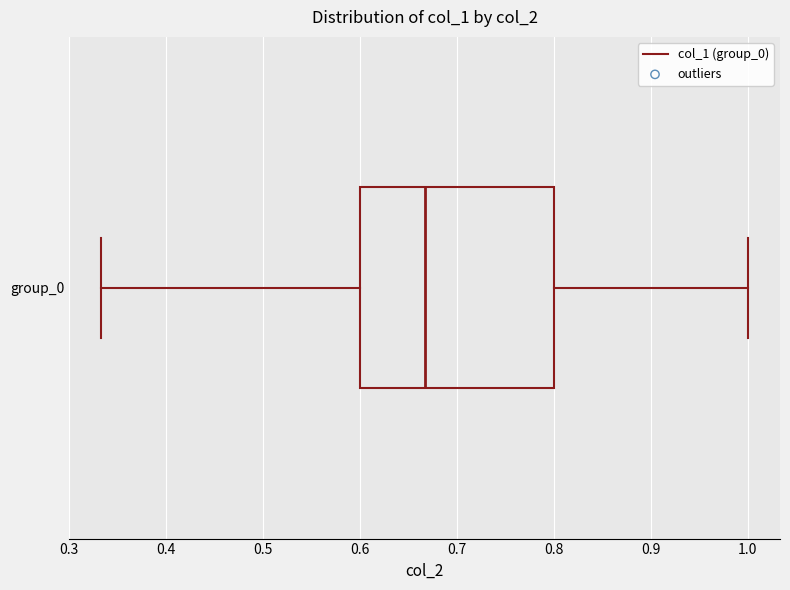

Transcribe this box plot: give where the median line is, the range the box spans, and where the two whiskers end, as read against the x-axis. The values are not printed on the chart, so give them approximately, as read against the axis.

median 0.67, box 0.60 to 0.80, whiskers 0.33 to 1.00